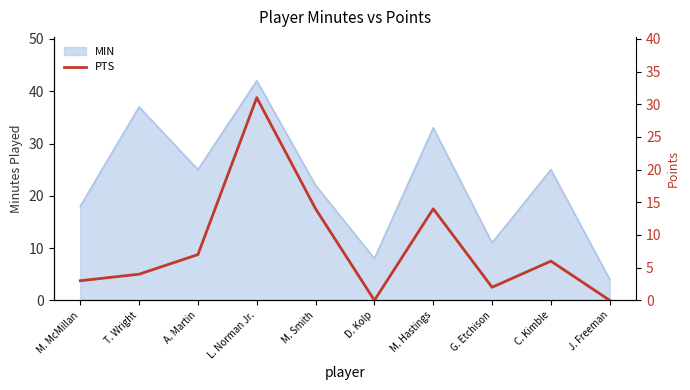

What is the highest value of the MIN series?

42